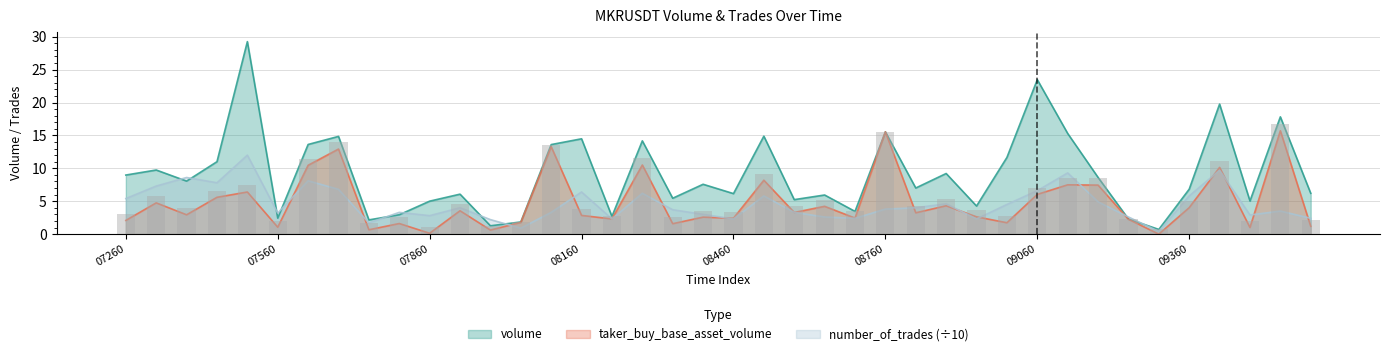

Does the chart contain stacked bars?

No